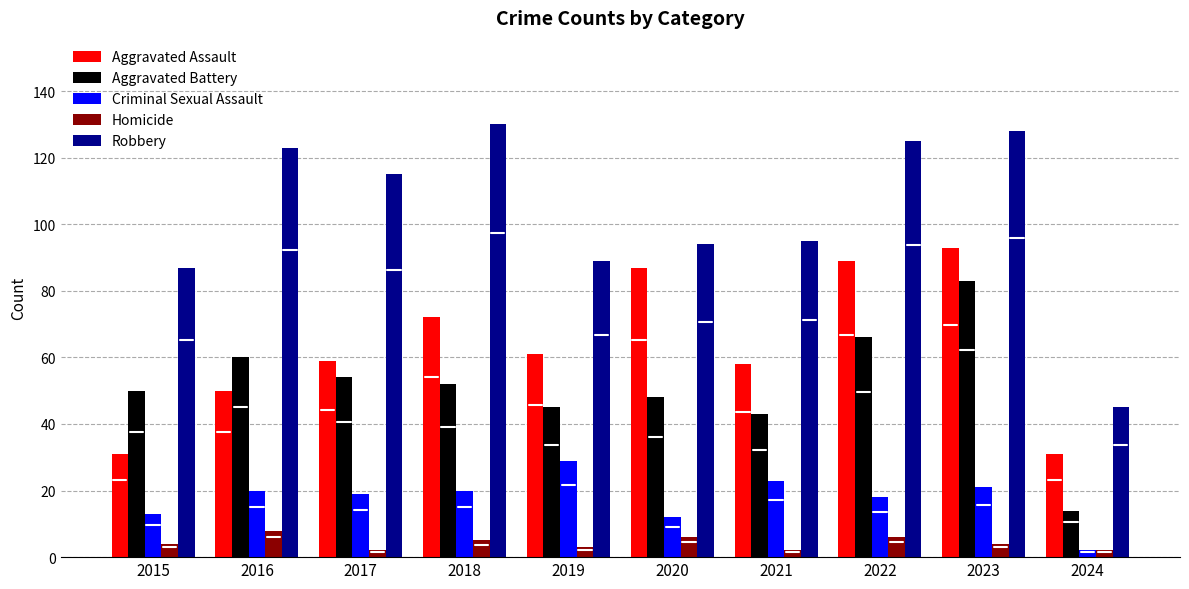

The Robbery series shows 123 at 2016. True or false?

True